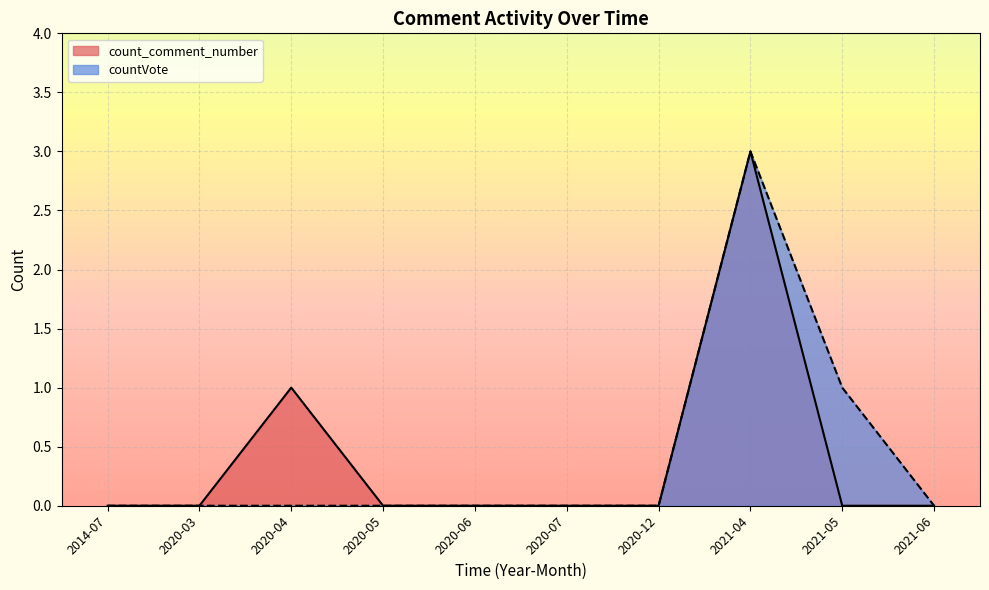

The countVote series shows 1 at 2020-04. True or false?

False